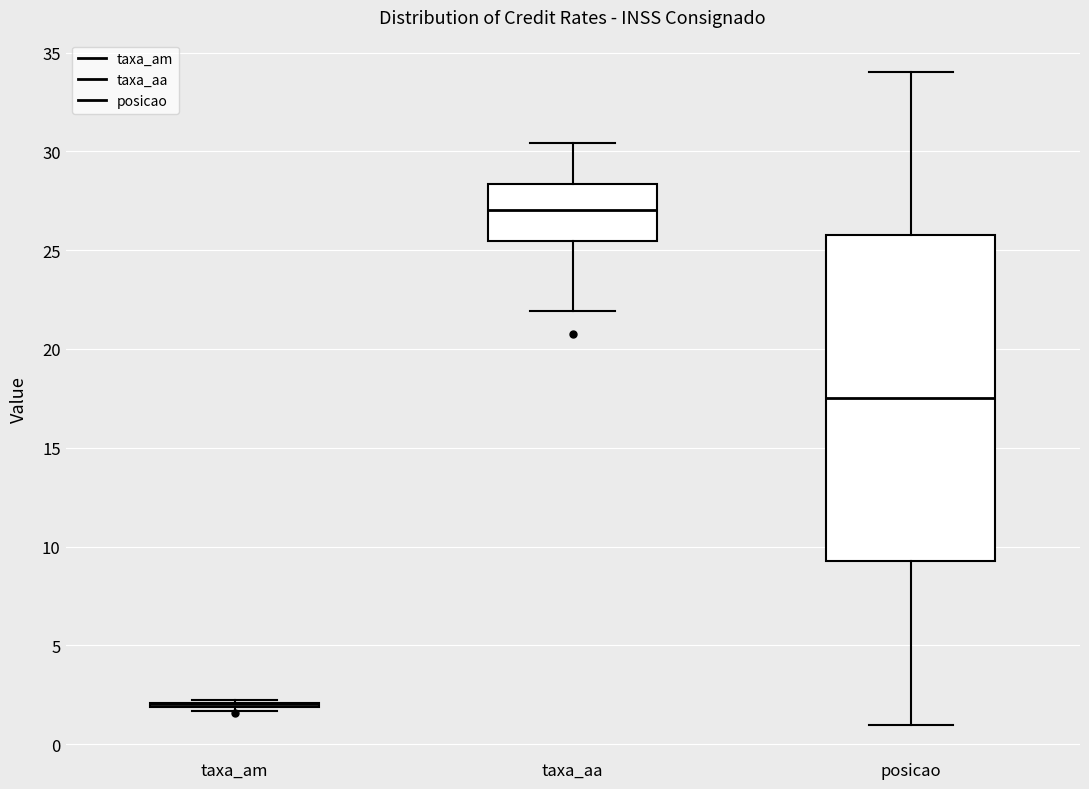

Reading left to right, transcribe this box plot: for each box, give where its median line is, the range the box spans, and where its two whiskers end, as read against the y-axis. The values are not printed on the chart, so give them approximately, as read against the axis.

taxa_am: box collapsed to a line at 2.0, whiskers 1.5 to 2.0
taxa_aa: median 27.0, box 25.5 to 28.5, whiskers 22.0 to 30.5
posicao: median 17.5, box 9.5 to 26.0, whiskers 1.0 to 34.0